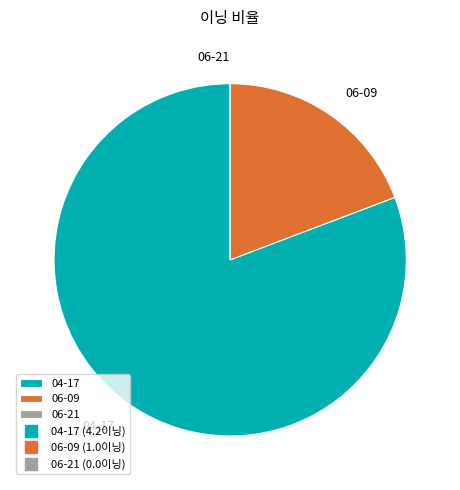

Do 04-17 and 06-09 together represent more than half of the pie?

Yes